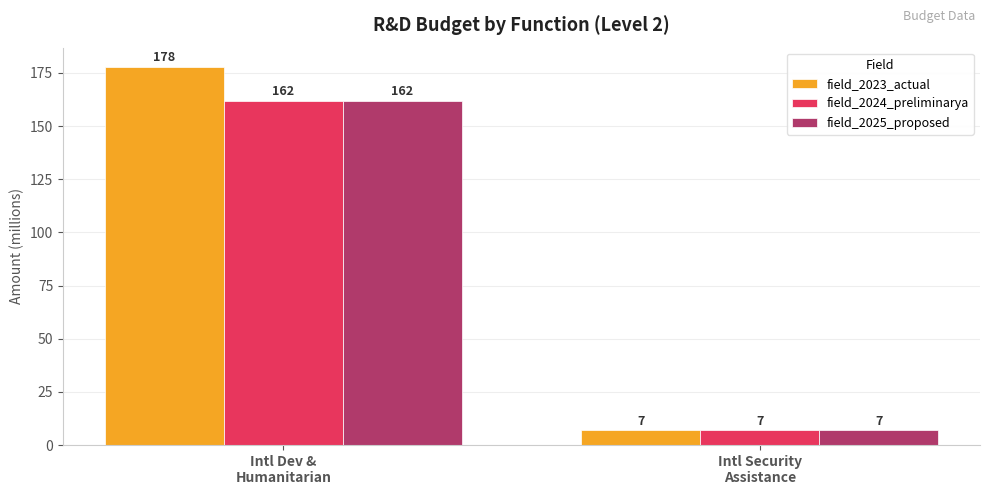

Which series changed the most between Intl Dev &
Humanitarian and Intl Security
Assistance?

field_2023_actual